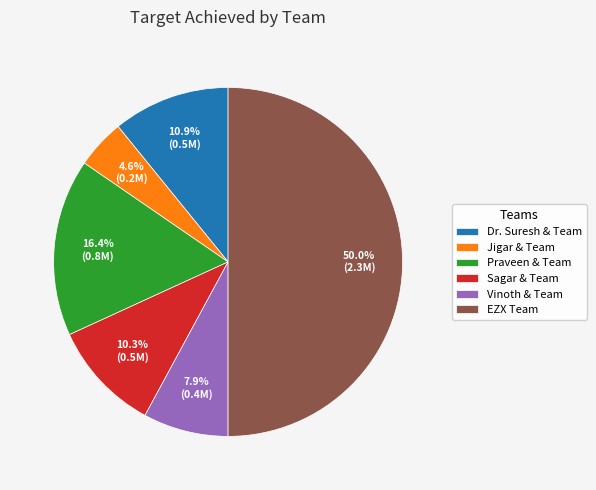

Rank the categories by value from lowest to highest.

Jigar & Team, Vinoth & Team, Sagar & Team, Dr. Suresh & Team, Praveen & Team, EZX Team